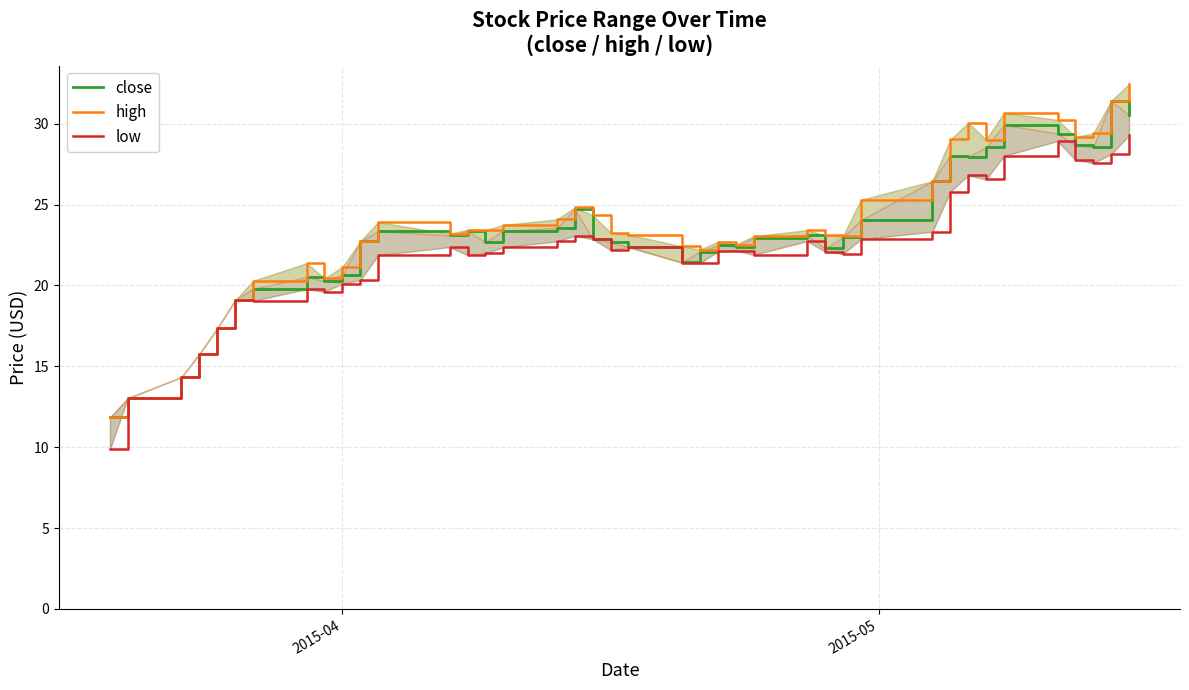

True or false: close and low intersect in this chart.

False